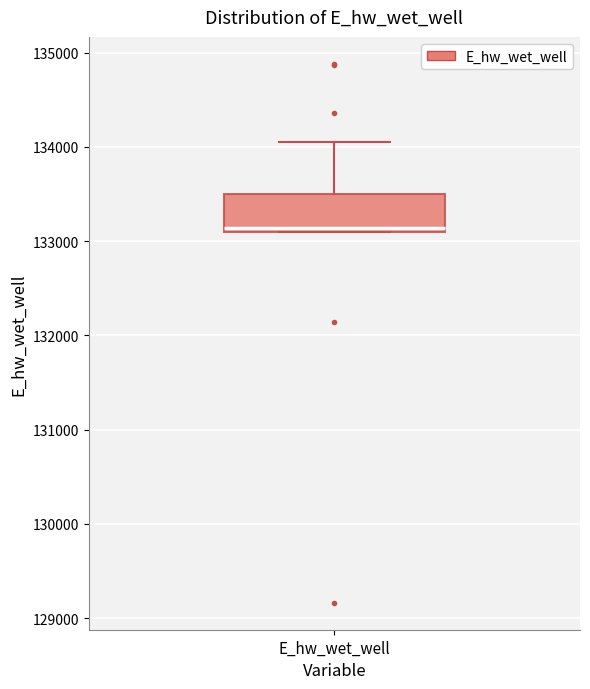

Transcribe this box plot: give where the median line is, the range the box spans, and where the two whiskers end, as read against the y-axis. The values are not printed on the chart, so give them approximately, as read against the axis.

median 133100 (just above the box's lower edge), box 133100 to 133500, whiskers 133100 to 134100